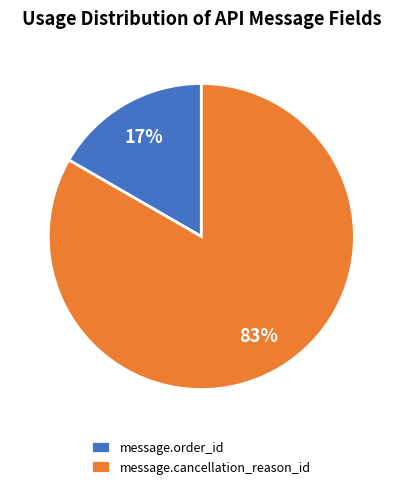

What is the majority slice?

message.cancellation_reason_id